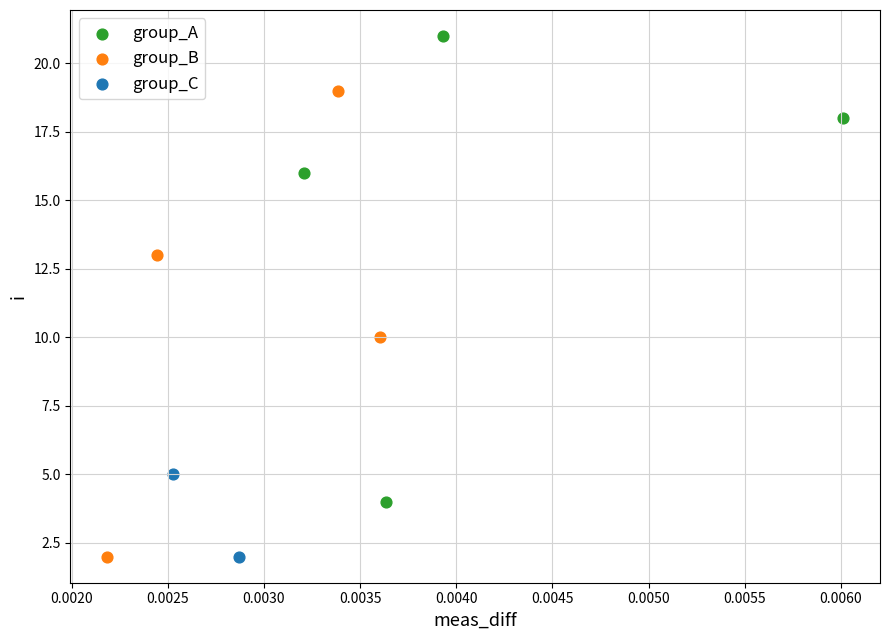

What are all the series names shown in the legend?

group_A, group_B, group_C